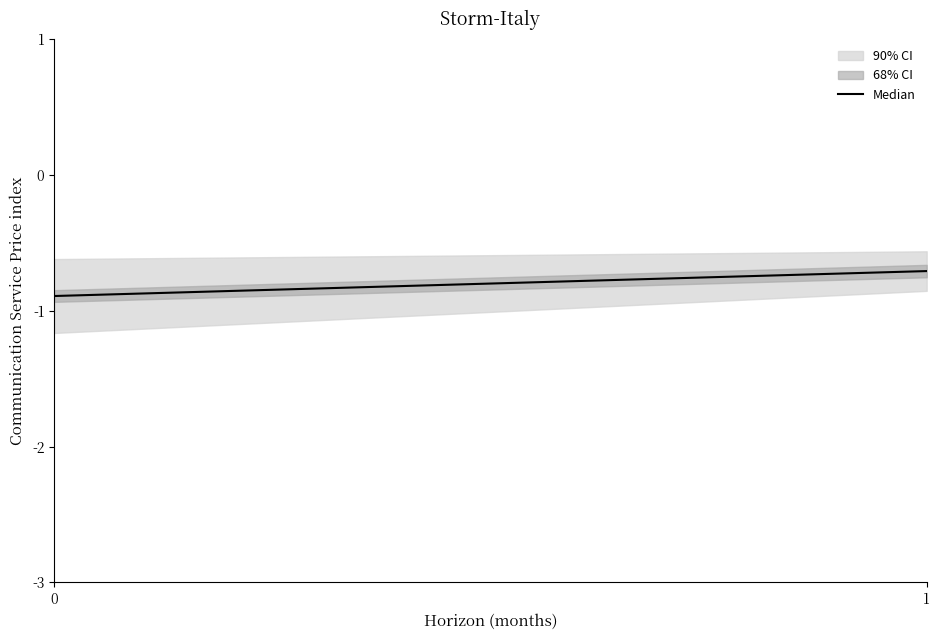

Is it true that the value at 1 is -0.3?

False